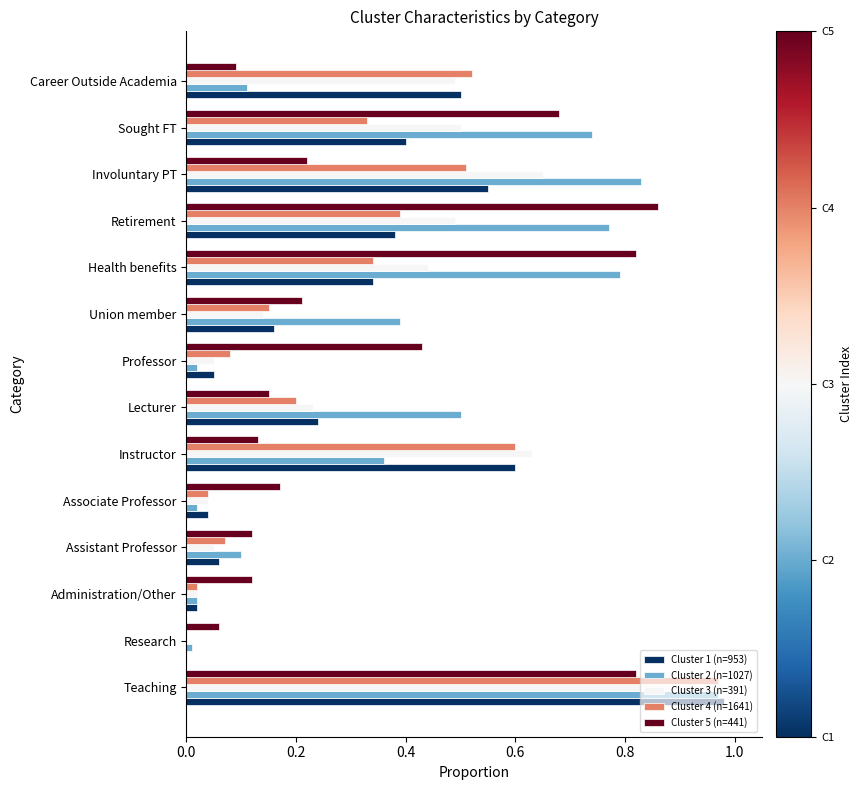

What are all the series names shown in the legend?

Cluster 1 (n=953), Cluster 2 (n=1027), Cluster 3 (n=391), Cluster 4 (n=1641), Cluster 5 (n=441)